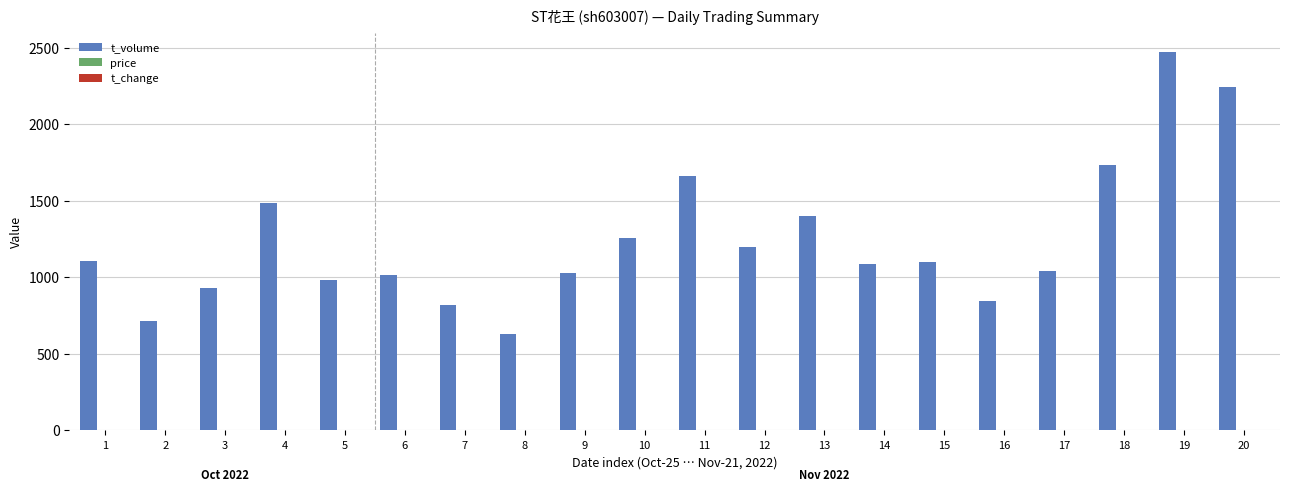

What is the maximum value for t_volume?

2475.0